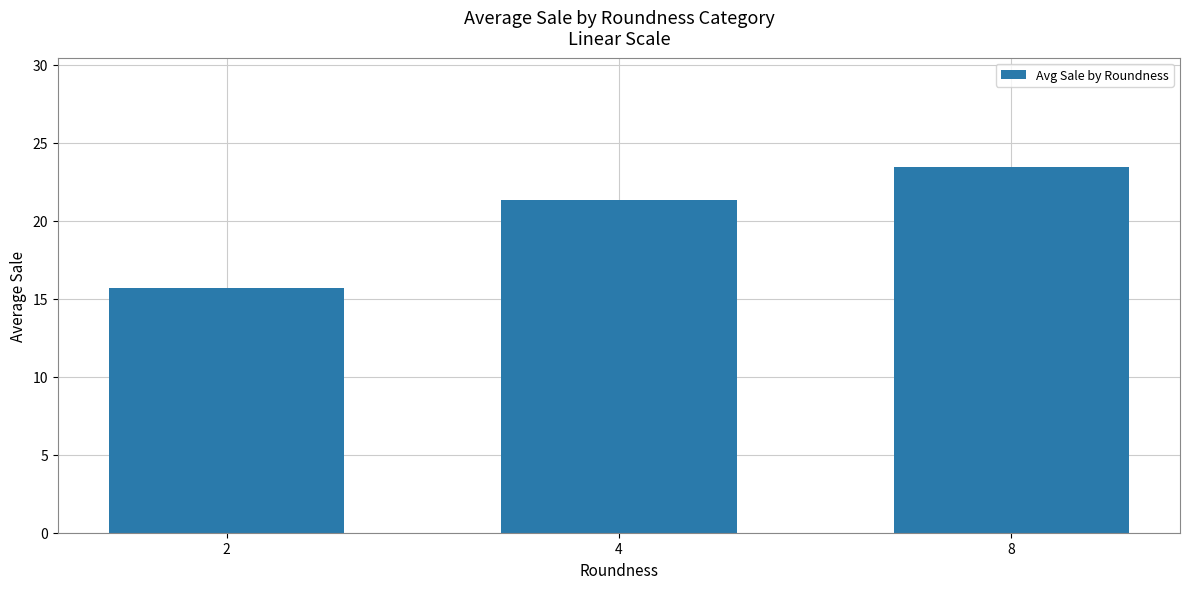

What is the greatest value displayed?

23.4